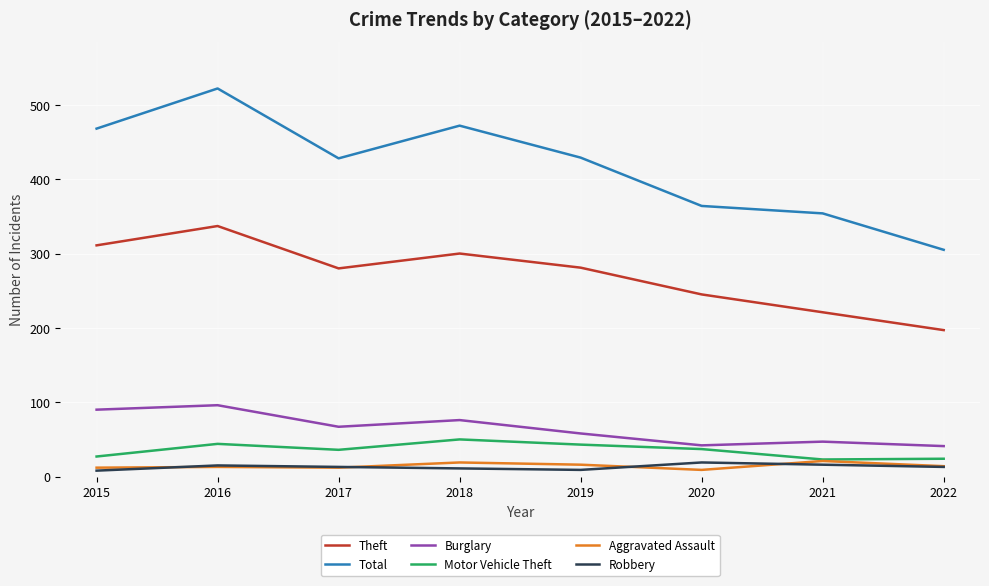

What is the approximate value of Motor Vehicle Theft at 2015?

27